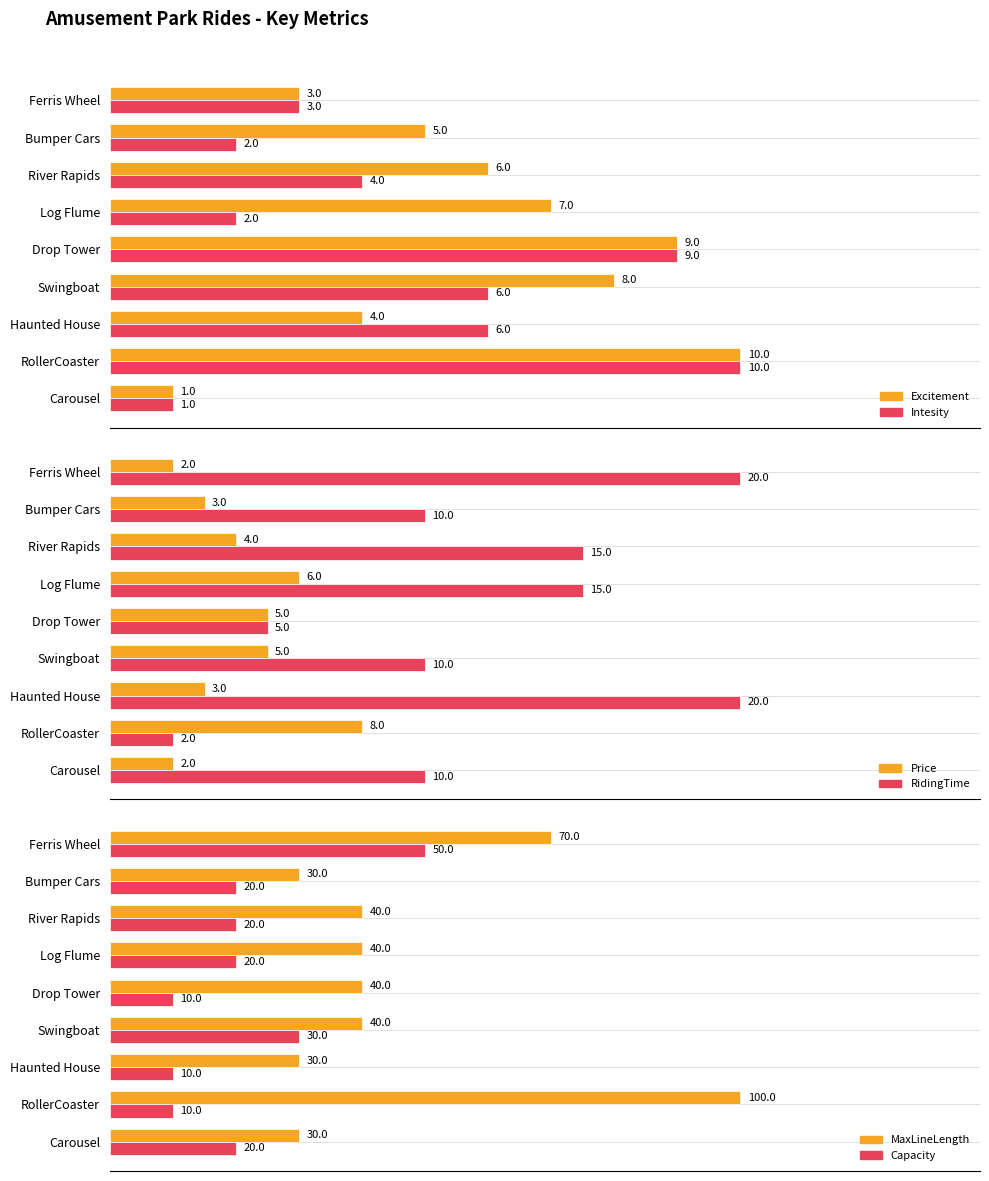

What is the highest value of the RidingTime series?

20